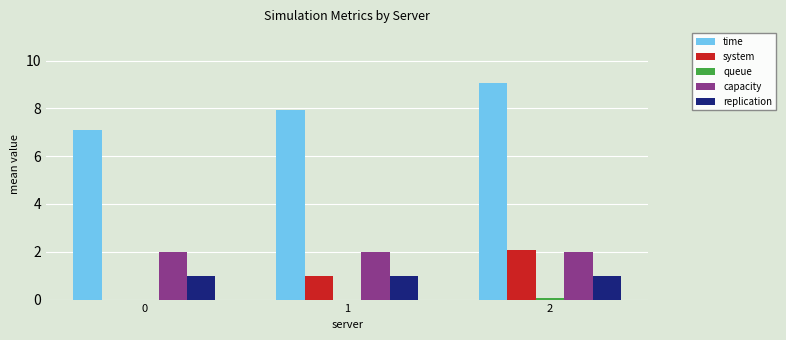

Between 1 and 2, which series saw the biggest shift?

time